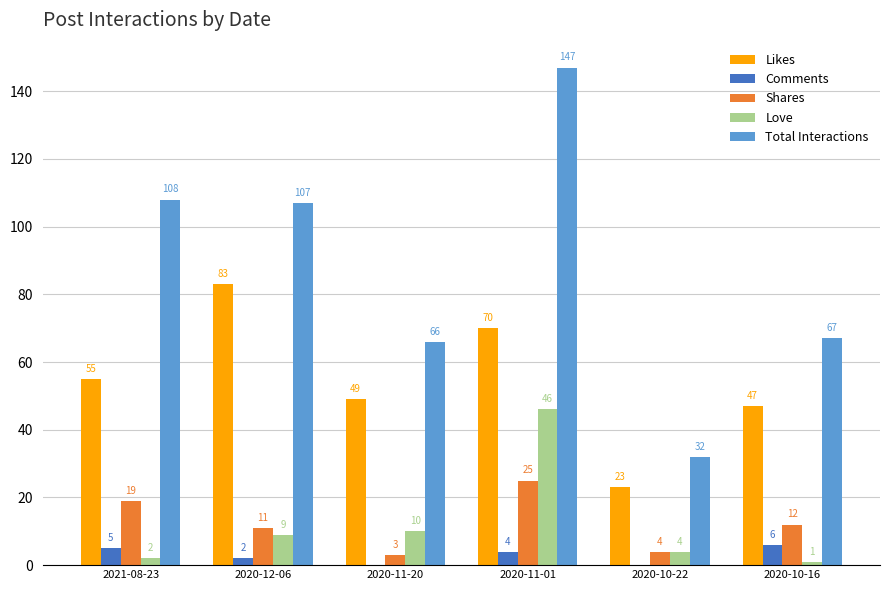

Which series has the widest spread of values?

Total Interactions